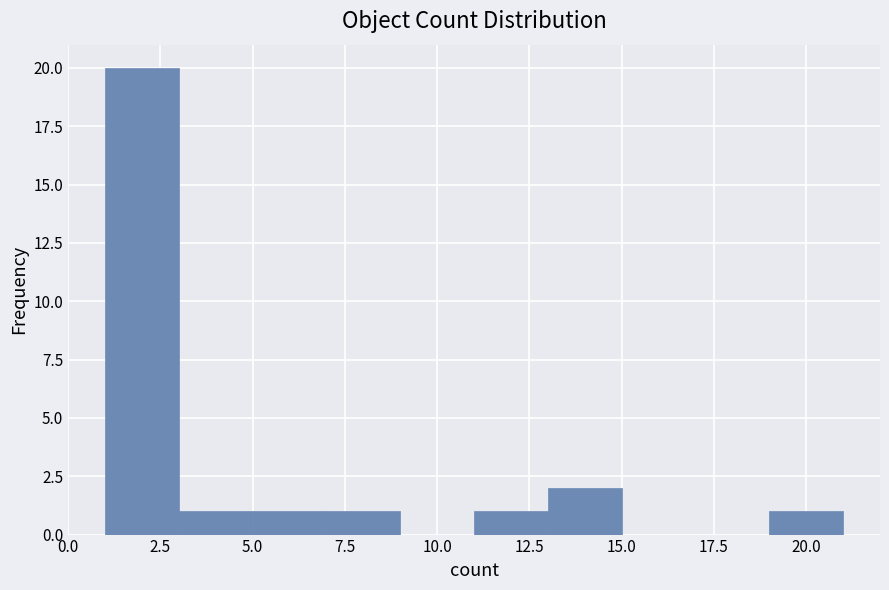

Reading left to right, transcribe this chart: for each bar, give the range it covers on the x-axis and its height. The values are not printed on the chart, so give them approximately, as read against the axis.

1 to 3: 20
3 to 5: 1
5 to 7: 1
7 to 9: 1
9 to 11: 0
11 to 13: 1
13 to 15: 2
15 to 17: 0
17 to 19: 0
19 to 21: 1